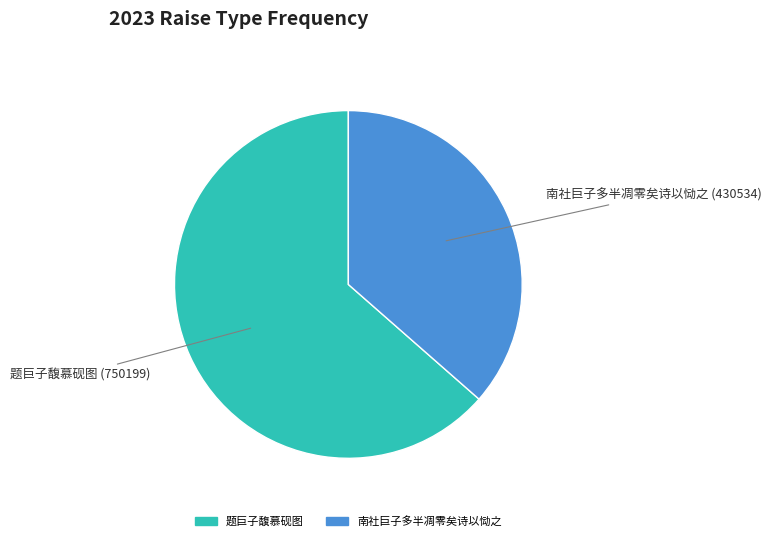

Which slice is the smallest?

南社巨子多半凋零矣诗以恸之